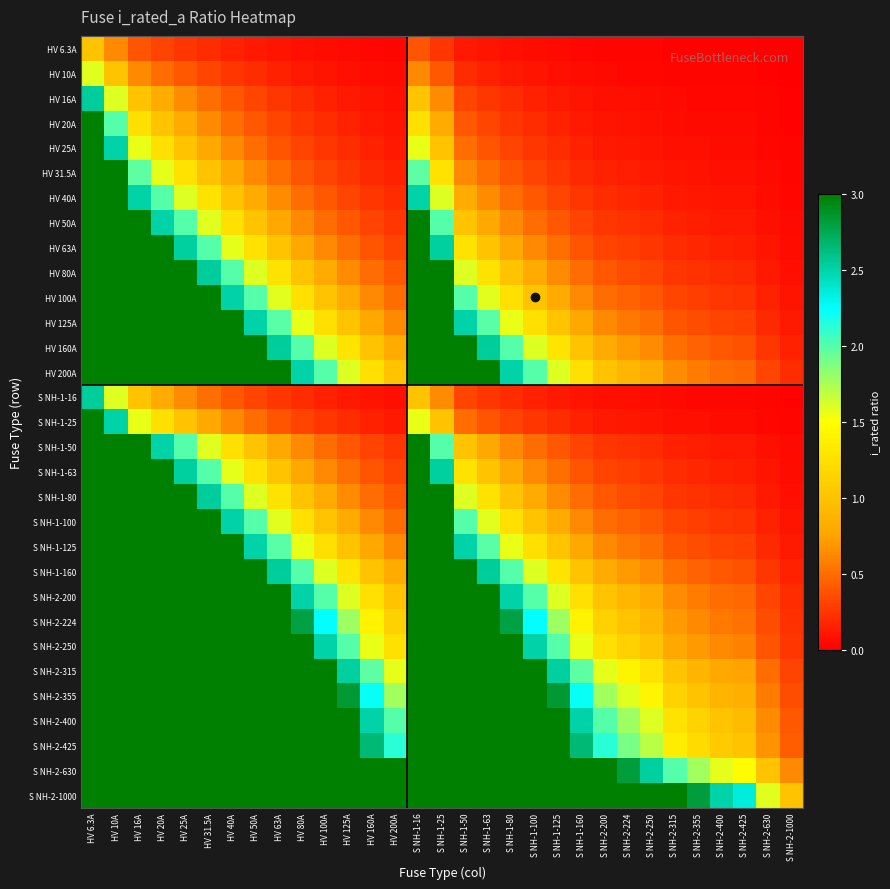

How many series are shown in this chart?

31